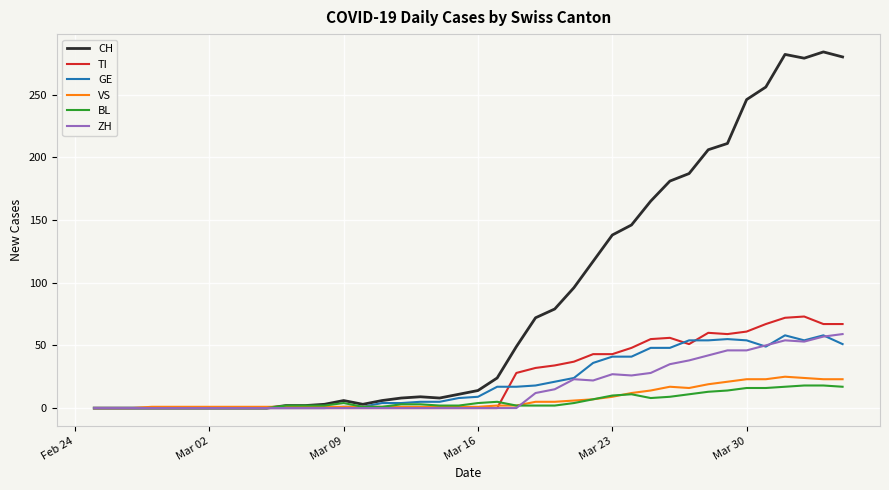

Which series has the largest total across all categories?

CH